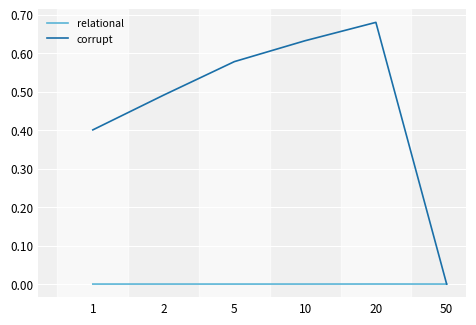

List the series in order of their peak value, lowest first.

relational, corrupt